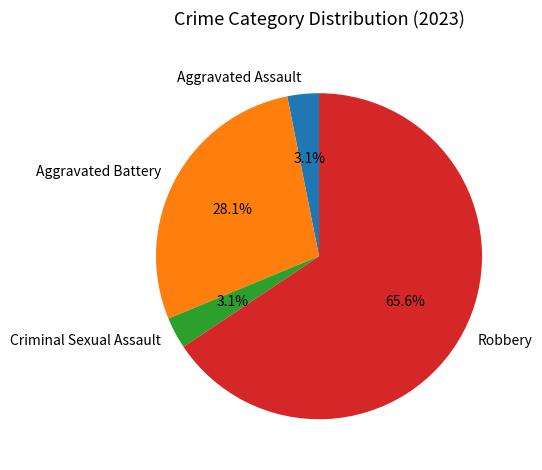

The Aggravated Battery slice represents 28% of the pie. True or false?

True